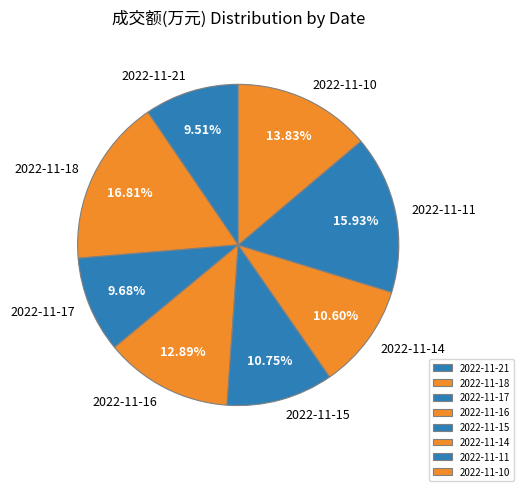

To the nearest percent, what is the difference between the 2022-11-18 and 2022-11-11 slice percentages?

1%